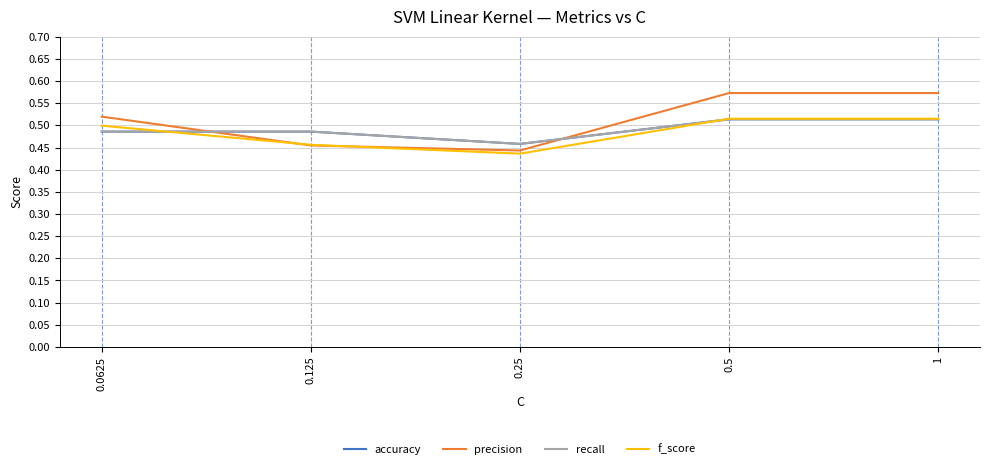

Between 0.125 and 0.25, which is larger?

0.125